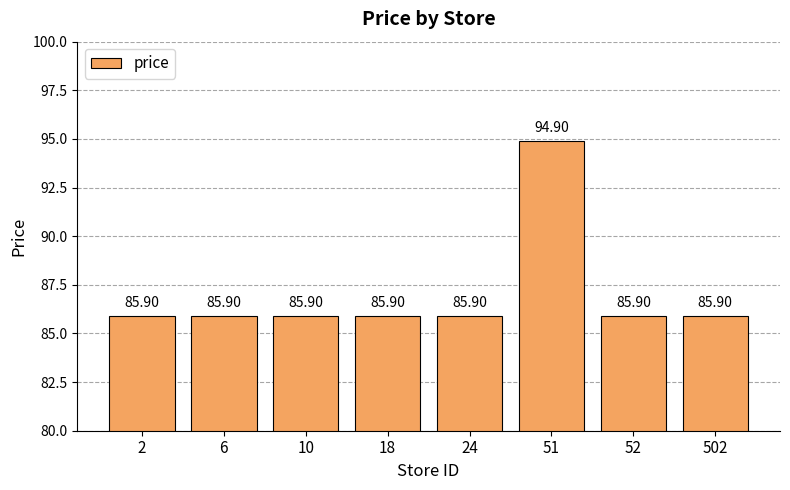

Reading left to right, list all the values displayed in this chart.

2=85.9	6=85.9	10=85.9	18=85.9	24=85.9	51=94.9	52=85.9	502=85.9